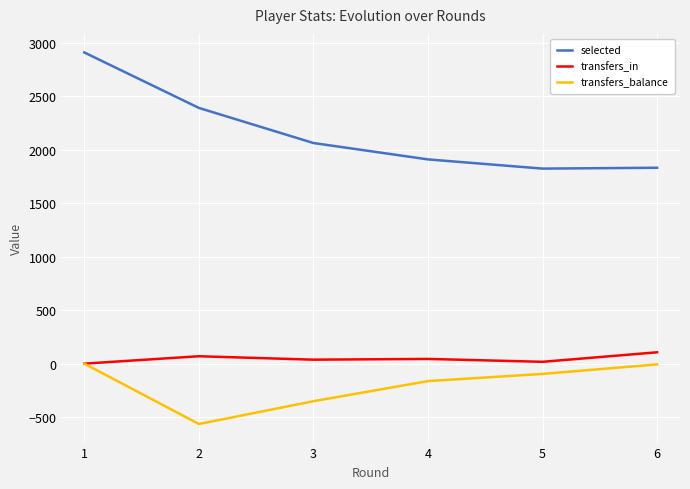

Which series has the largest total across all categories?

selected